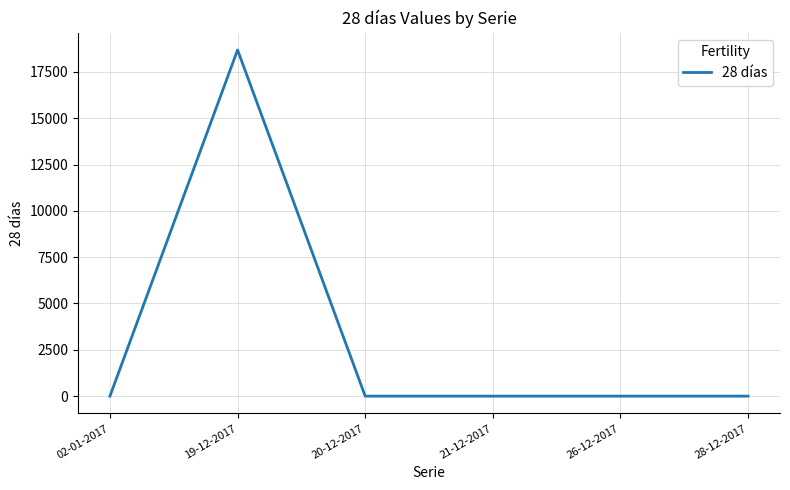

What is the difference between the maximum and minimum values?

18686